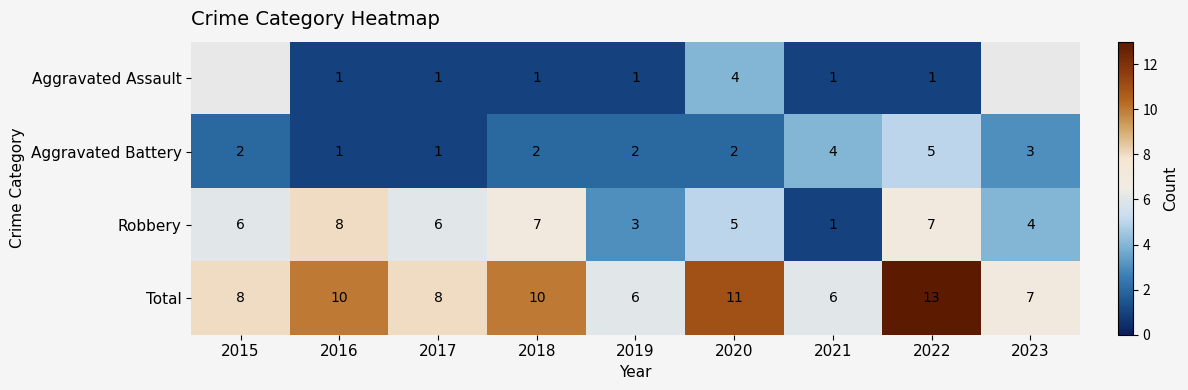

Which label corresponds to the largest value in the chart?

2022